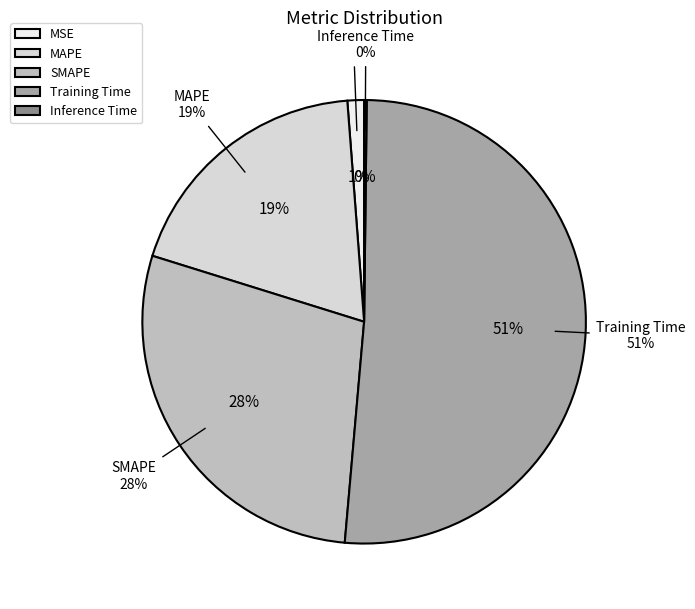

Rank the categories by value from lowest to highest.

Inference Time, MSE, MAPE, SMAPE, Training Time